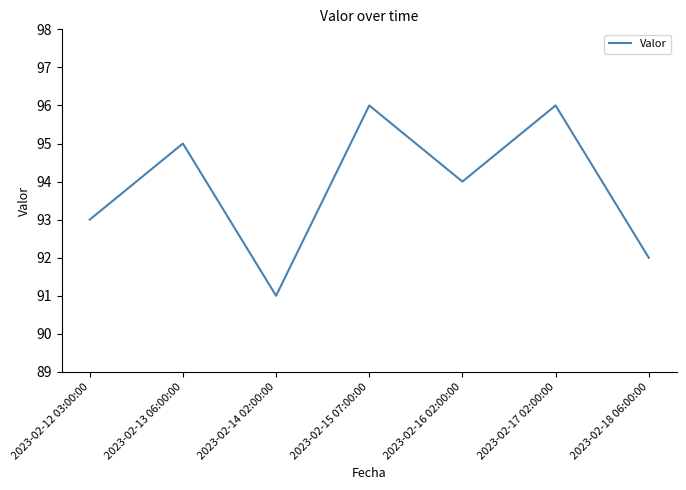

Is it true that the value at 2023-02-12 03:00:00 is 93?

True